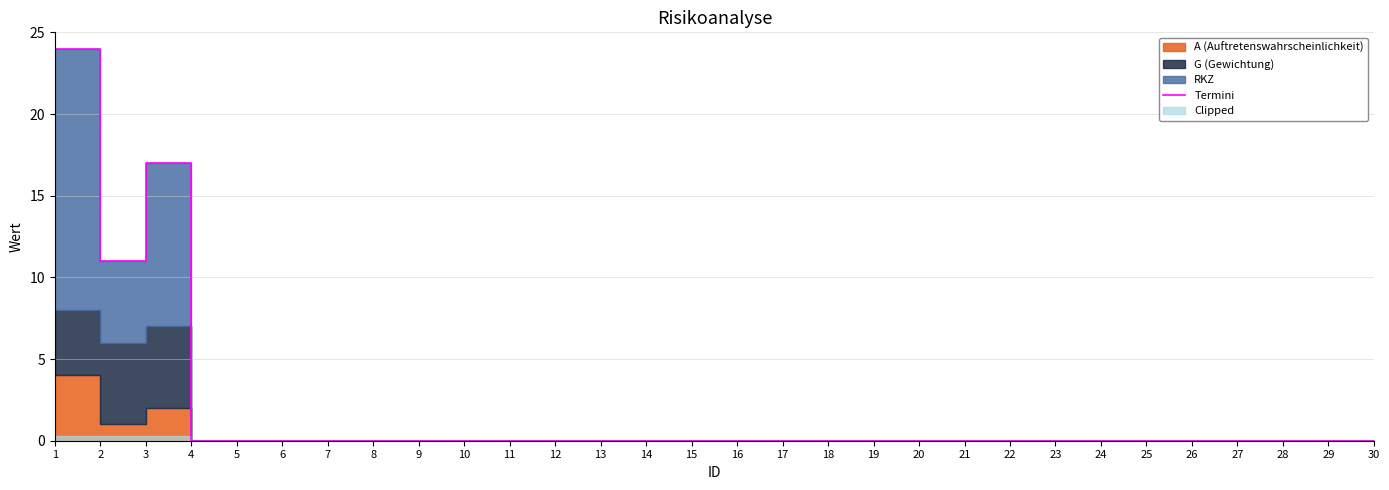

The value at 20 is -14. True or false?

False